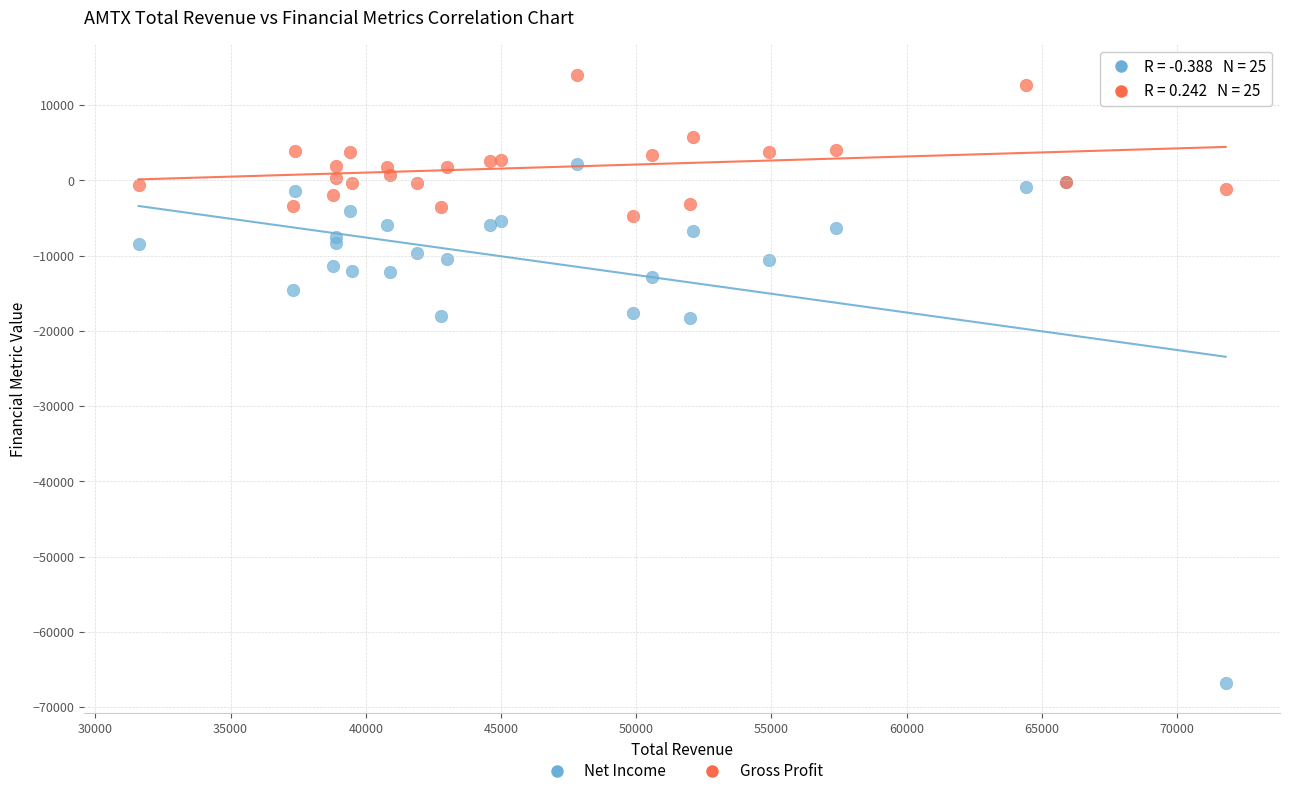

Which series has the largest Y range (max minus min)?

Net Income